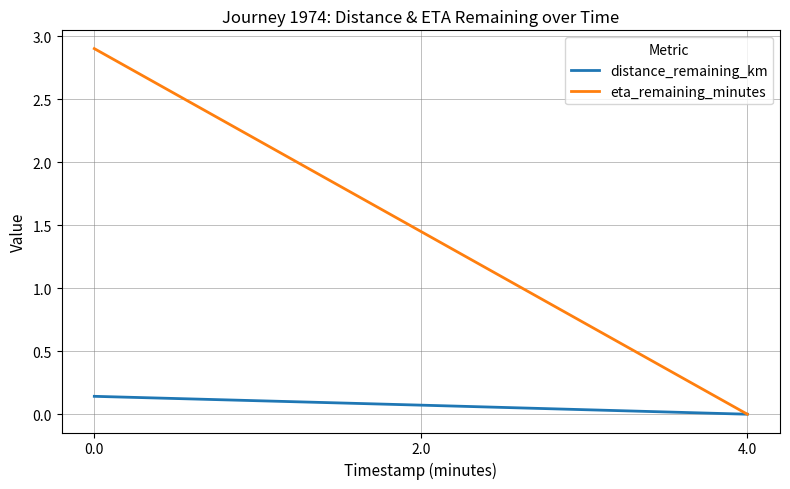

How many categories are shown in the chart?

3